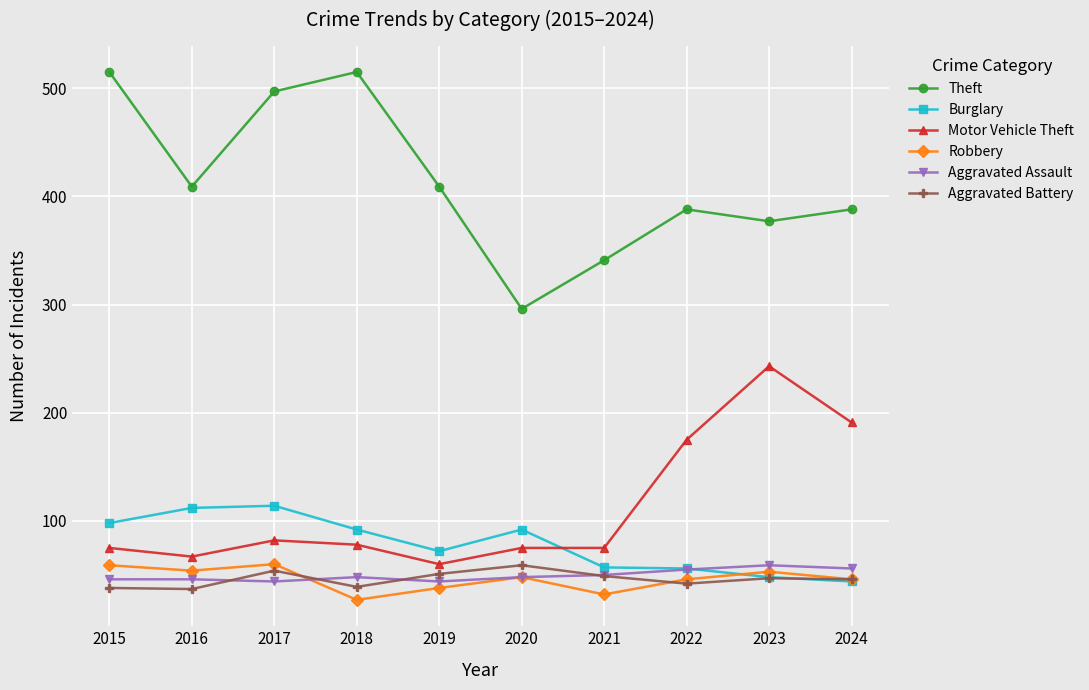

What is the total value across all series at 2017?

851